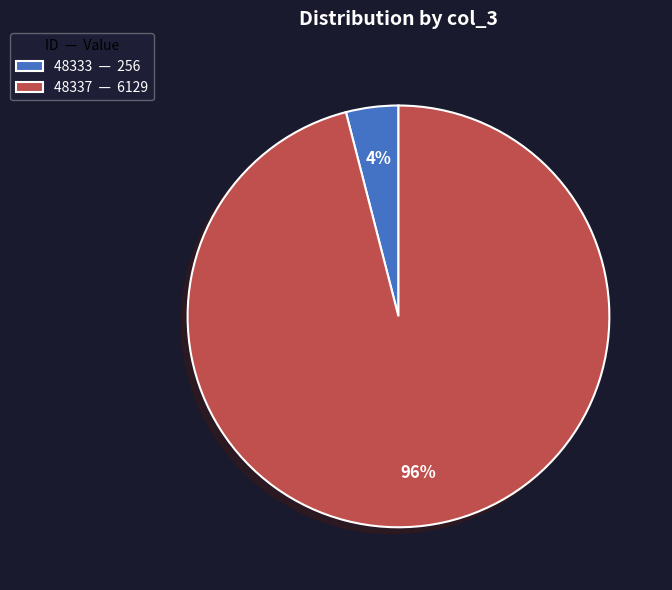

What is the majority slice?

48337